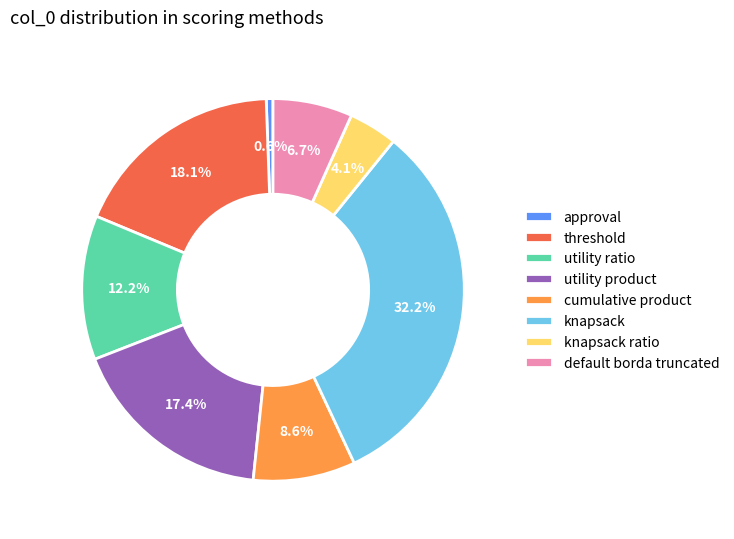

Which has a higher value, knapsack or default borda truncated?

knapsack